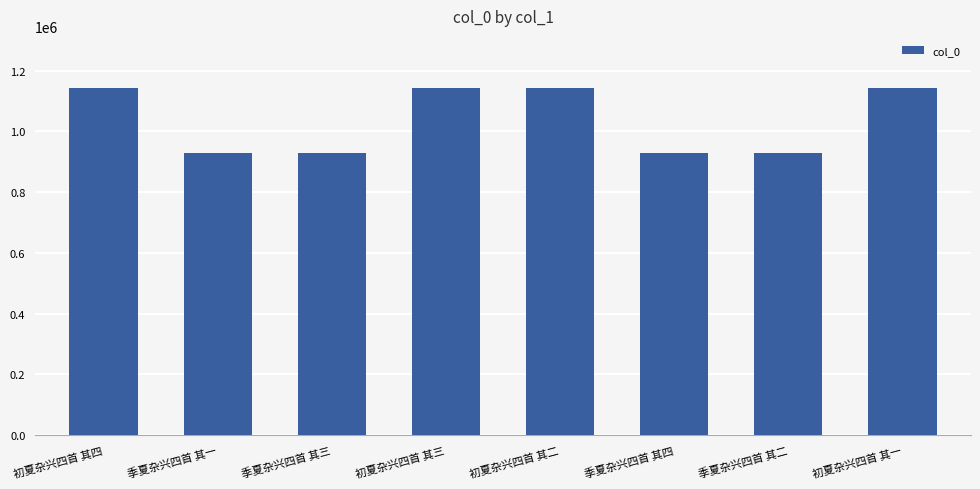

What is the difference between the maximum and minimum values?

213508